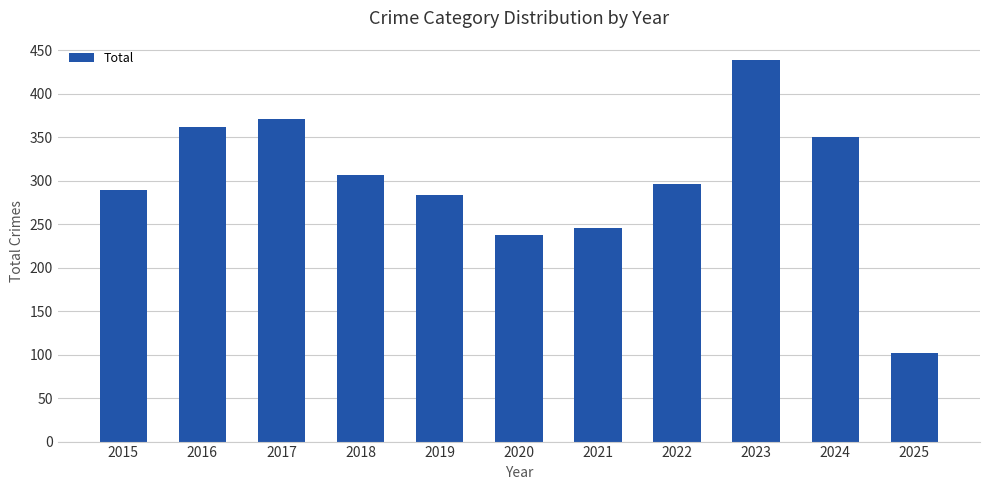

What is the change in value from 2016 to 2021?

-116